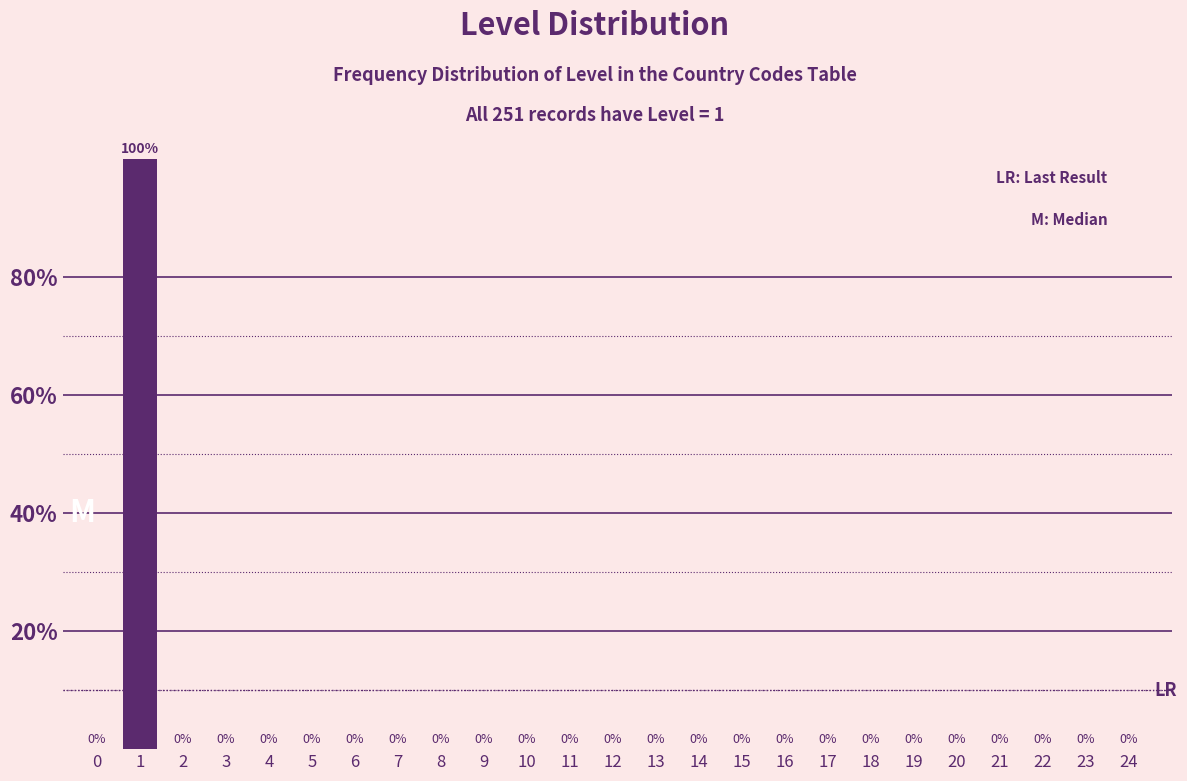

Reading left to right, extract all data points from this chart.

0=0	1=100	2=0	3=0	4=0	5=0	6=0	7=0	8=0	9=0	10=0	11=0	12=0	13=0	14=0	15=0	16=0	17=0	18=0	19=0	20=0	21=0	22=0	23=0	24=0